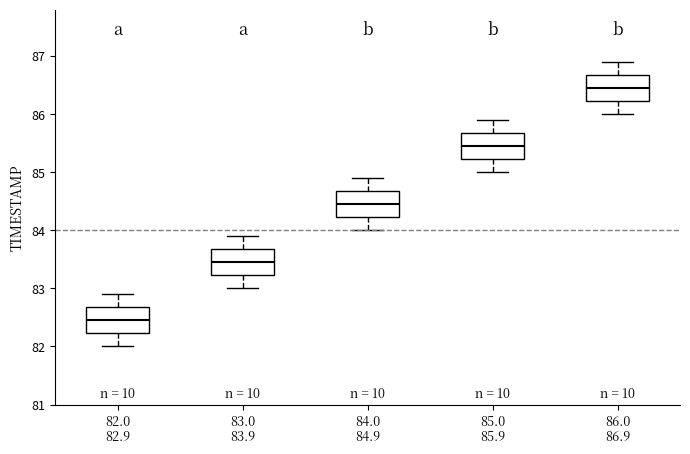

Which box's median line is the highest?

86.0 86.9